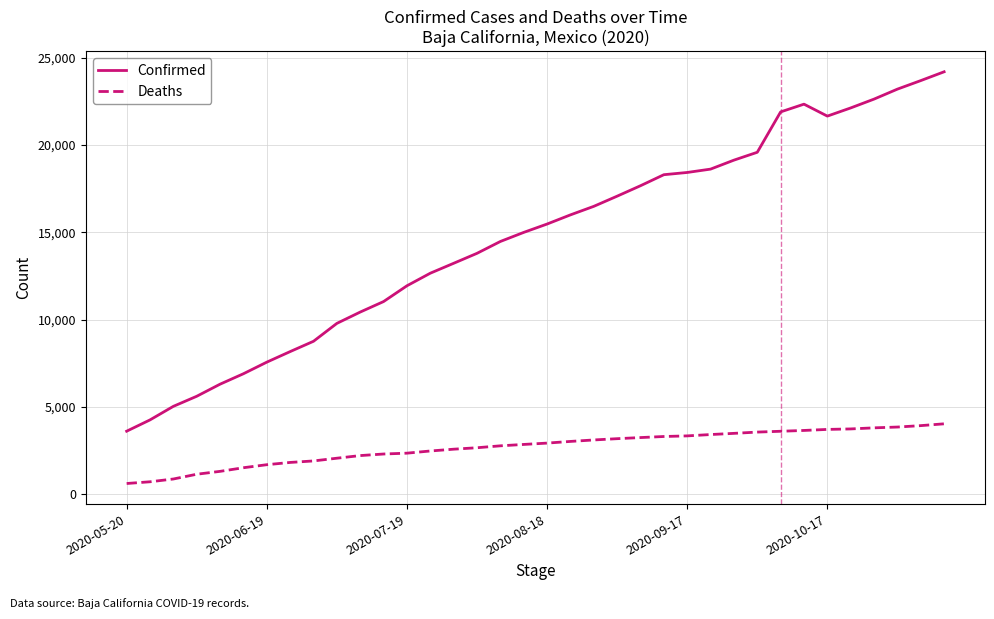

What is the difference between the maximum and minimum values in the Confirmed series?

20593